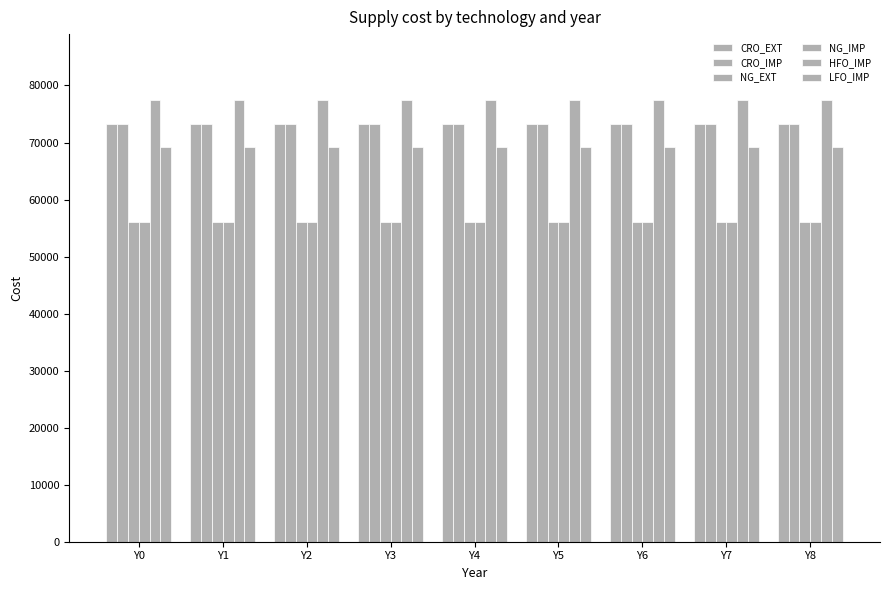

How many categories are shown in the chart?

9